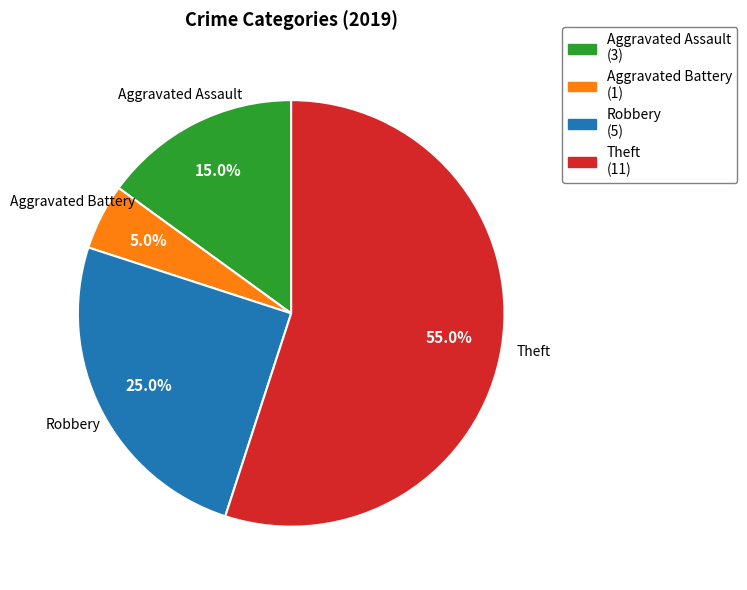

Count the number of slices in the pie.

4